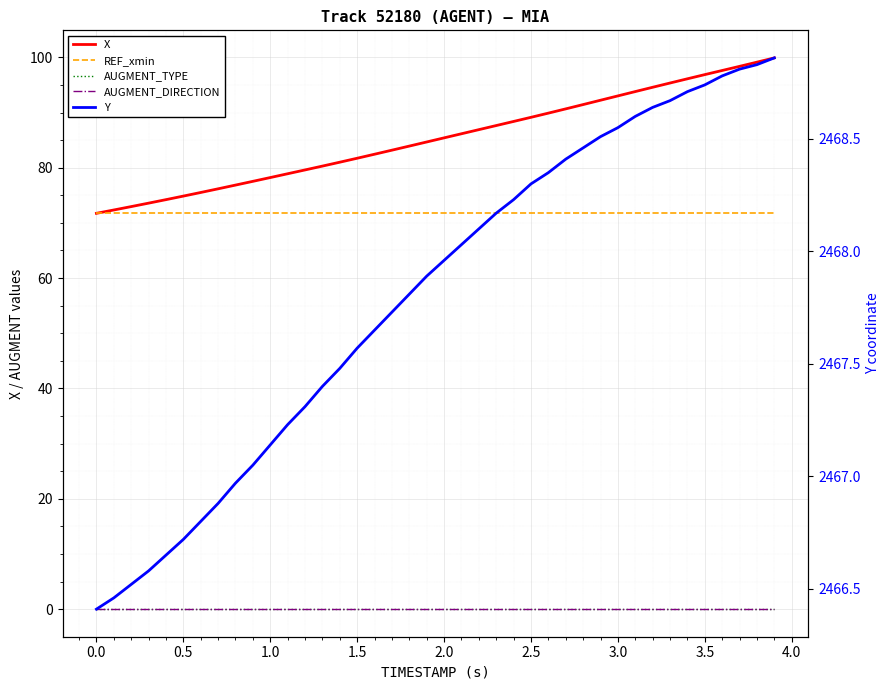

At 3.0, list the series in order from smallest to largest.

AUGMENT_TYPE, AUGMENT_DIRECTION, REF_xmin, X, Y